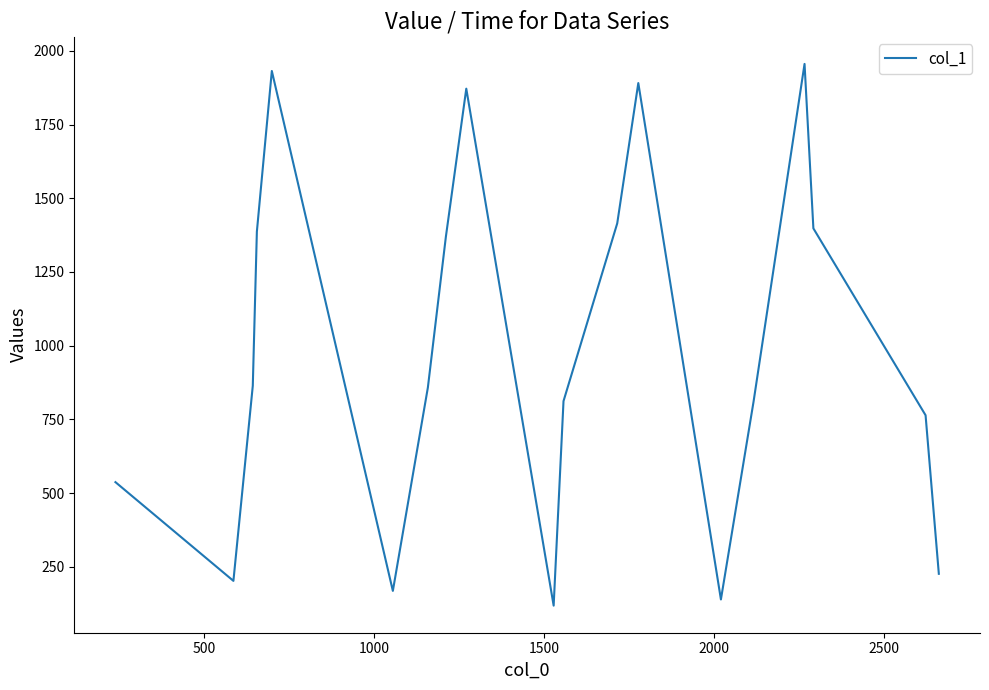

What is the smallest value displayed?

118